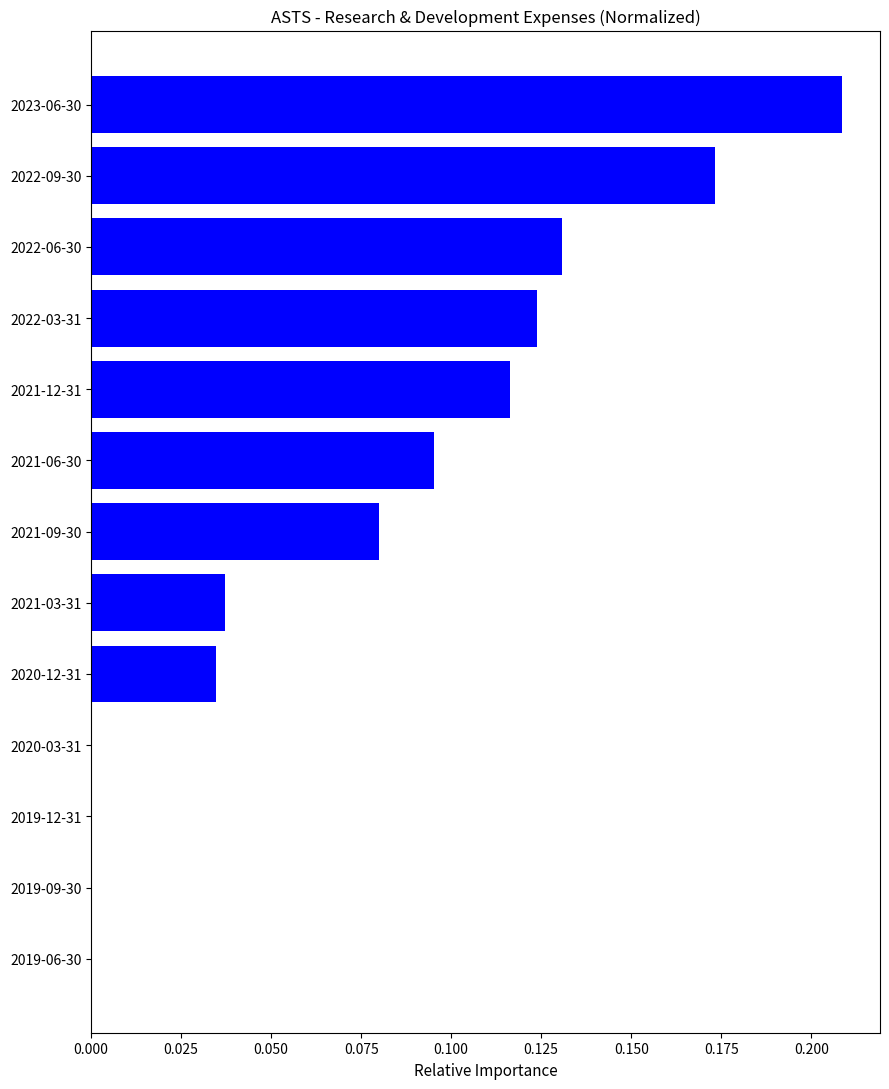

Which has a higher value, 2021-06-30 or 2019-06-30?

2021-06-30